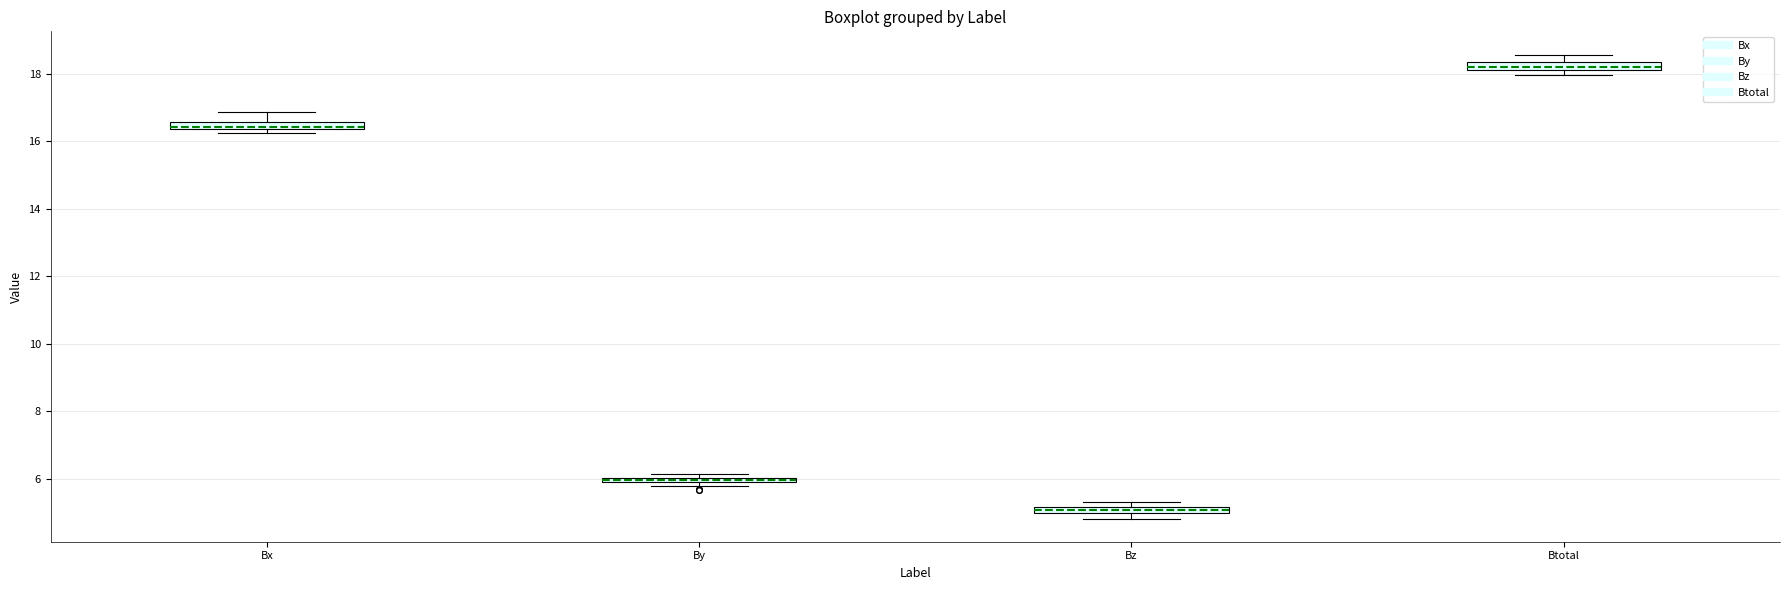

Where is the lower edge of the box for By on the y-axis? The values are not printed on the chart, so give them approximately, as read against the axis.

5.8